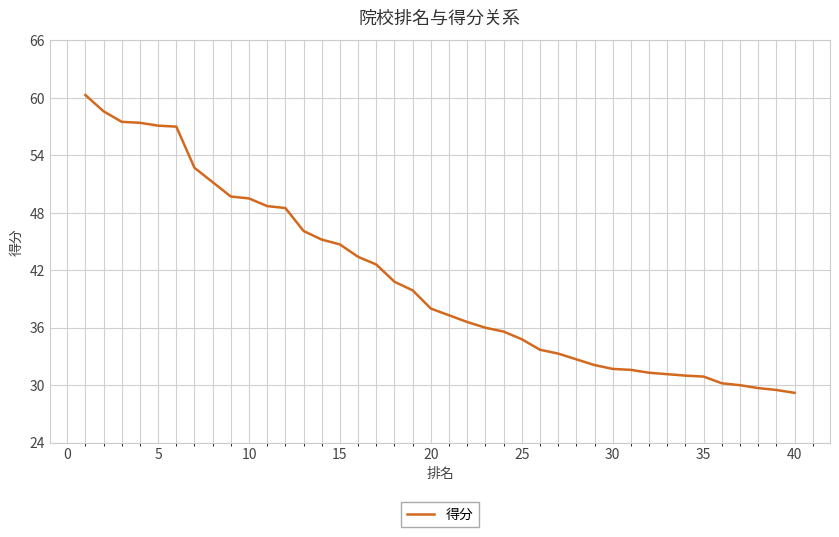

What is the minimum value shown in the chart?

29.2